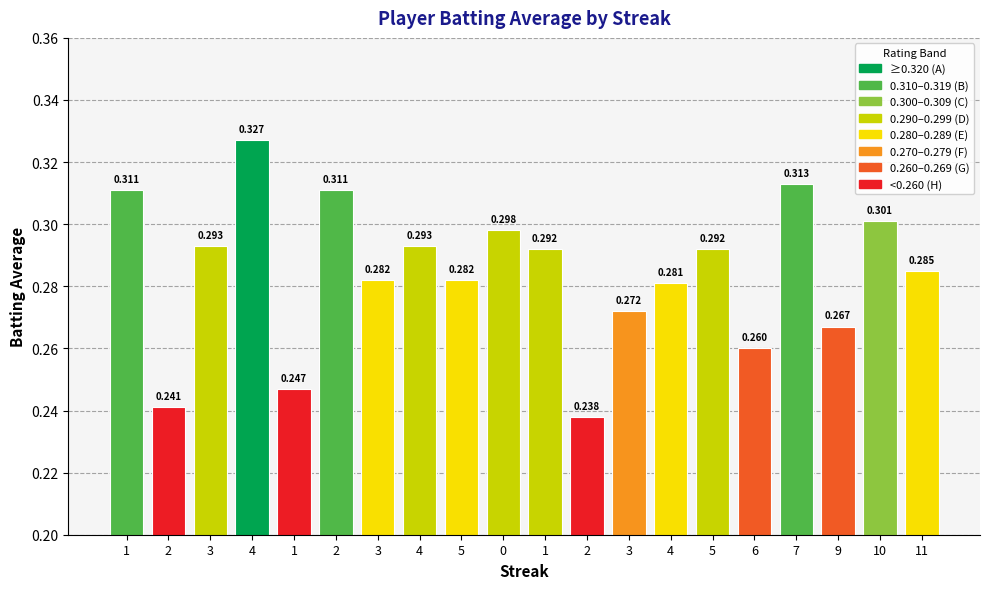

How many series are shown in this chart?

1